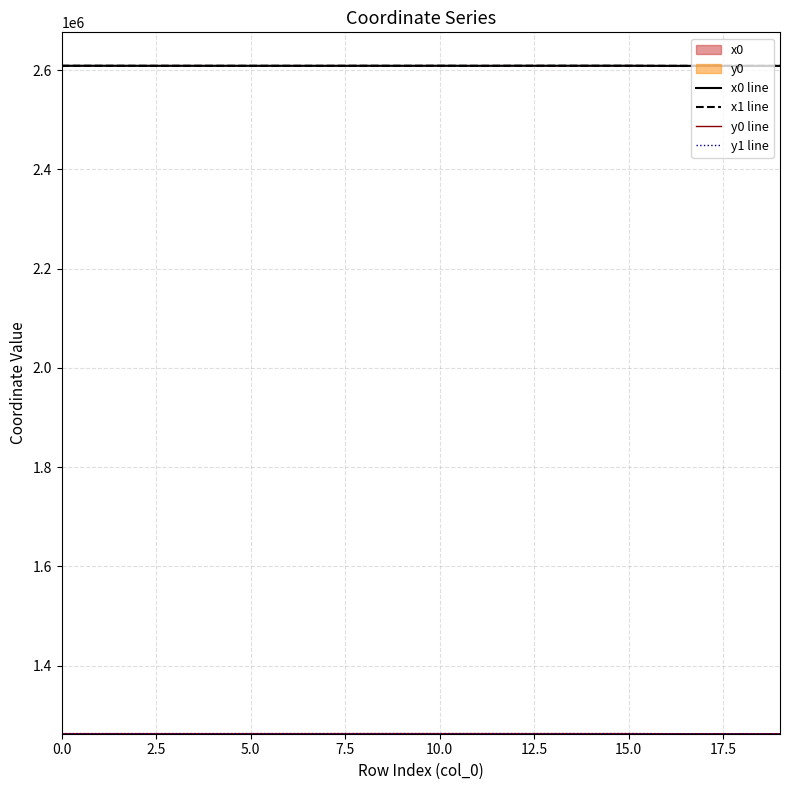

At which category does the chart reach its minimum across all series?

19